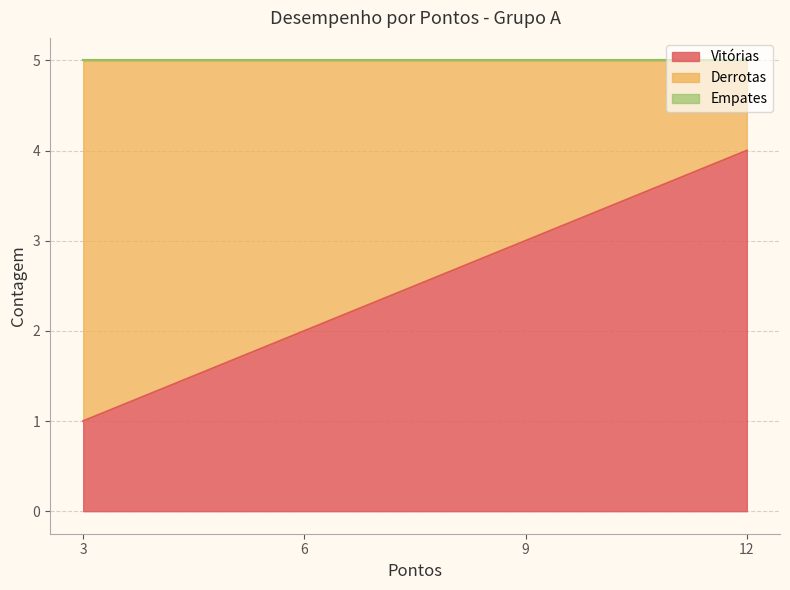

True or false: Derrotas and Empates intersect in this chart.

False